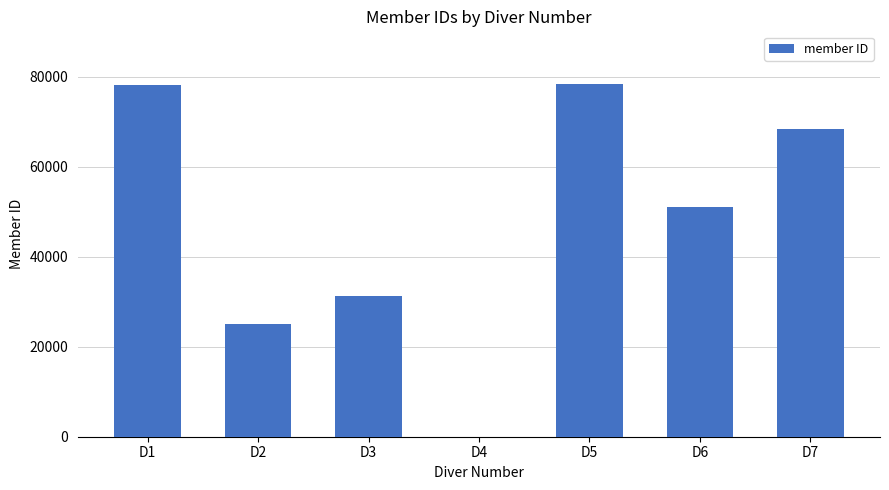

Is it true that the value at D6 is 51042?

True